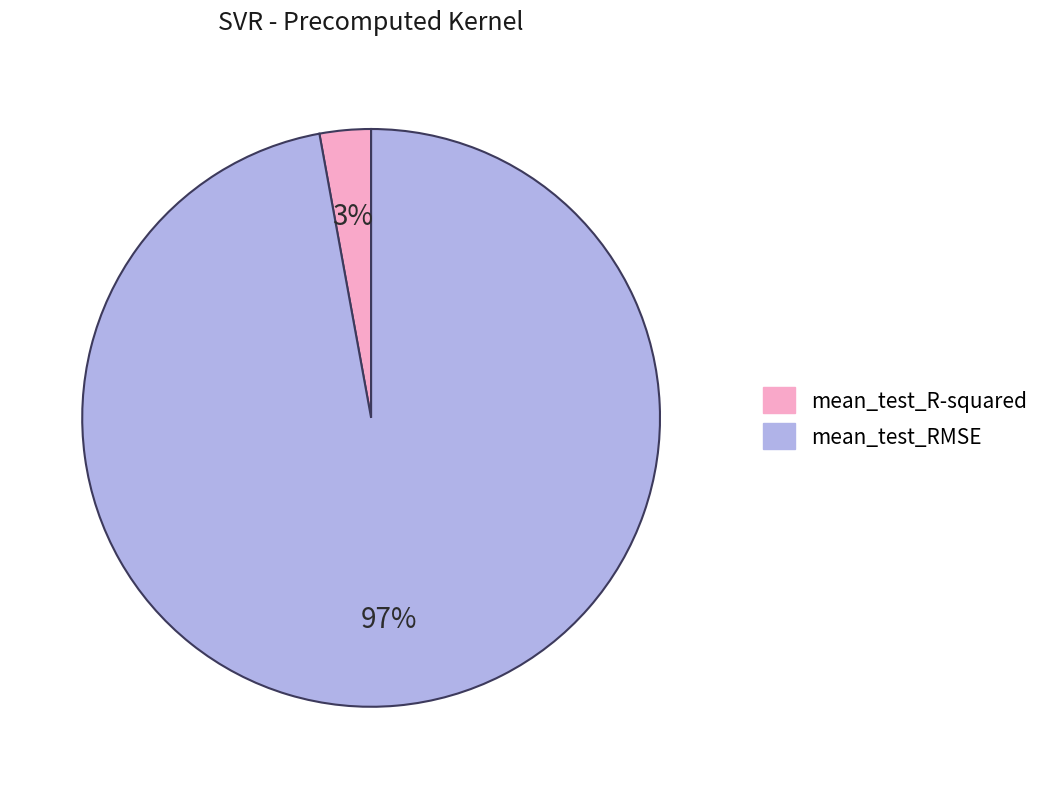

How many segments does this pie chart have?

2